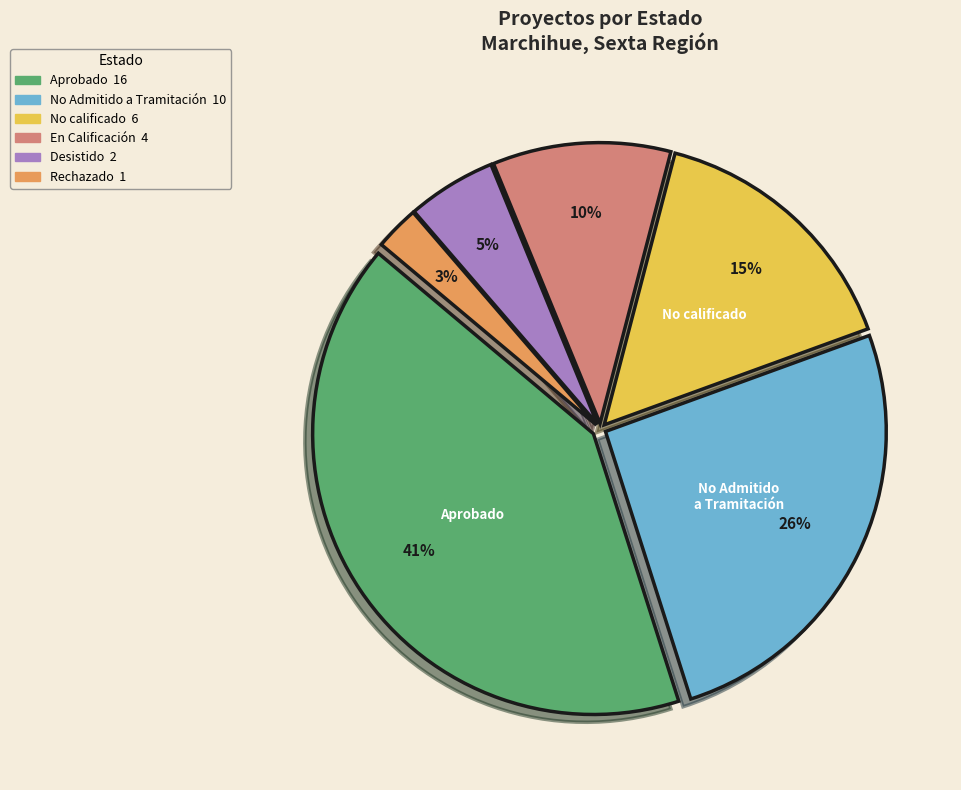

To the nearest percent, what is the average slice percentage?

17%